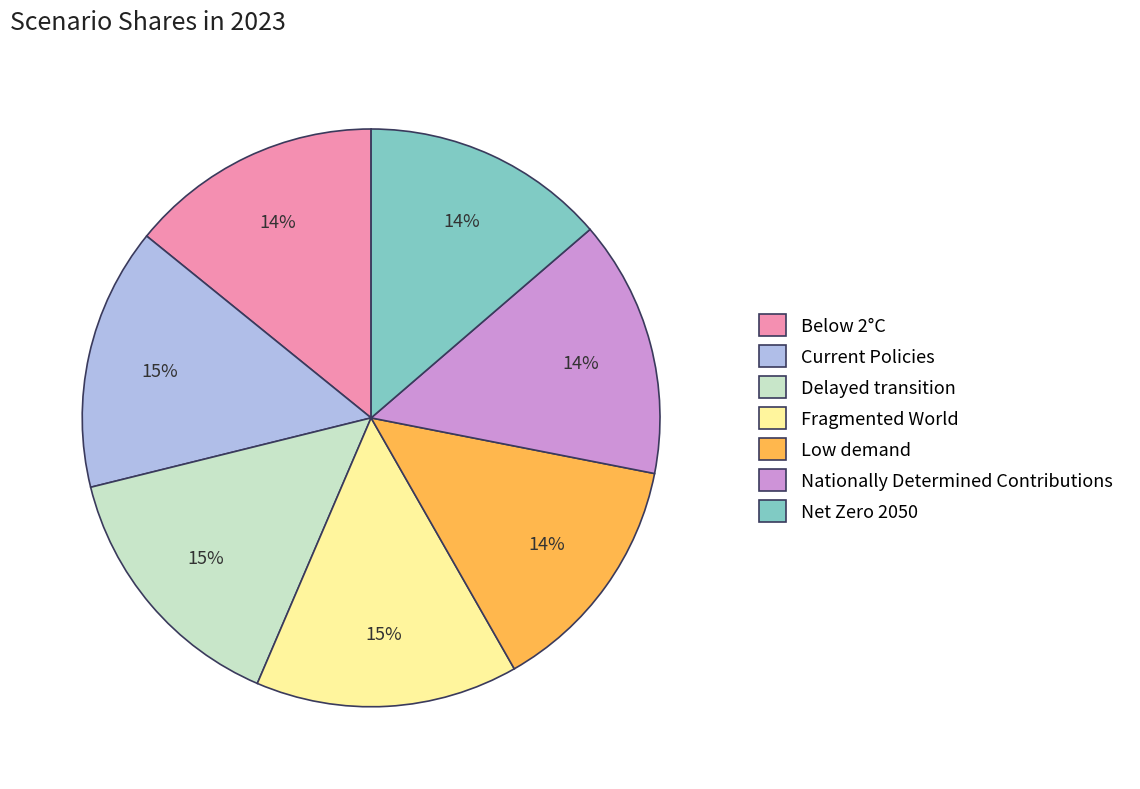

Is there any slice that represents more than half of the pie?

No